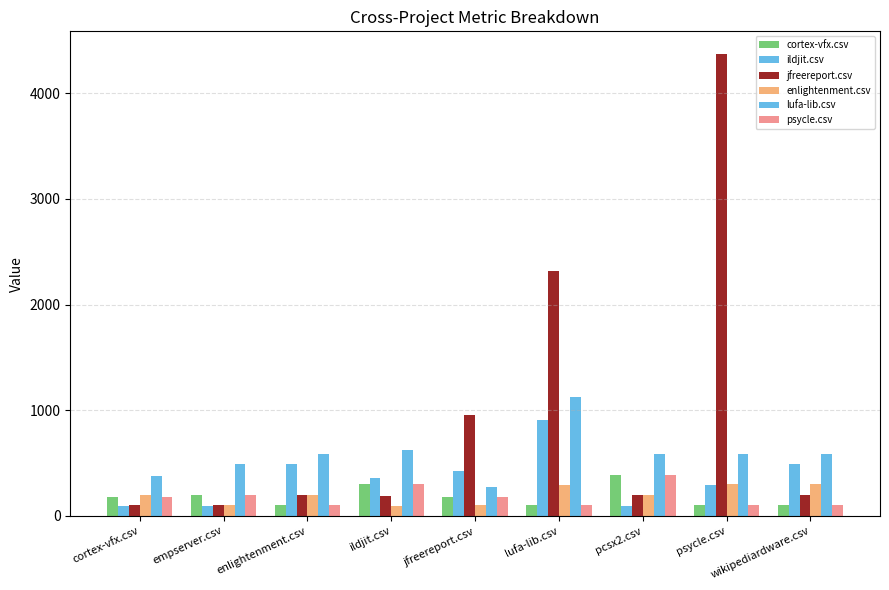

Reading right to left, what are all the values shown in this chart?

cortex-vfx.csv: 99.0	99.0	387.5	99.0	180.0	297.0	99.0	196.5	180.0
ildjit.csv: 488.5	292.5	95.5	911.0	427.5	354.0	488.5	95.5	95.5
jfreereport.csv: 198.0	4366.5	198.0	2321.0	959.0	188.0	198.0	99.0	99.0
enlightenment.csv: 297.0	297.0	197.5	294.0	99.0	96.5	197.5	99.0	198.0
lufa-lib.csv: 588.5	588.5	588.5	1127.5	273.0	625.0	588.5	490.0	381.5
psycle.csv: 99.0	99.0	387.5	99.0	180.0	297.0	99.0	196.5	180.0